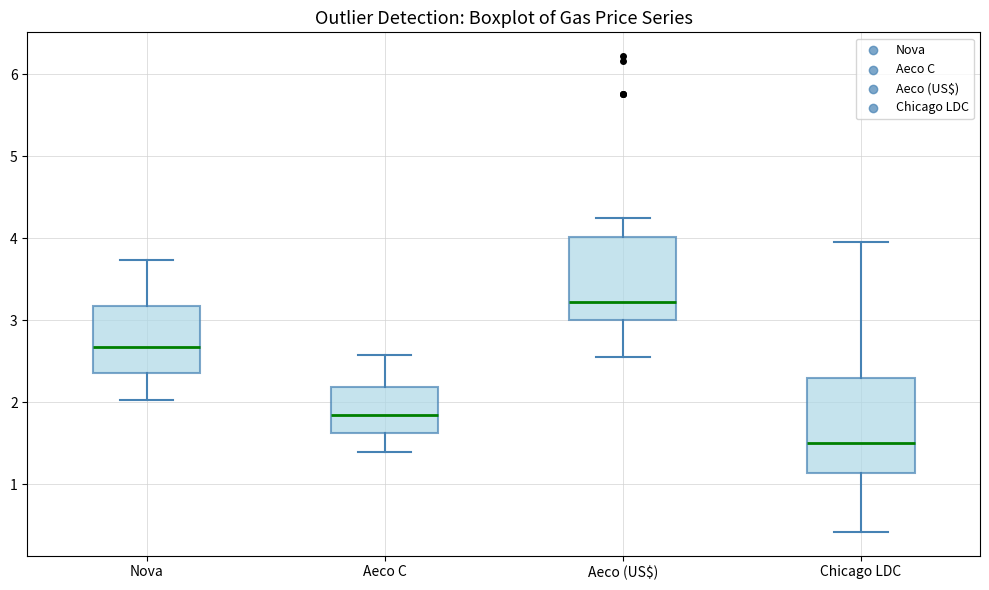

Reading left to right, read every box against the y-axis: the position of its median line, the range the box covers, and the ends of its whiskers. The values are not printed on the chart, so give them approximately, as read against the axis.

Nova: median 2.7, box 2.4 to 3.2, whiskers 2.0 to 3.7
Aeco C: median 1.8, box 1.6 to 2.2, whiskers 1.4 to 2.6
Aeco (US$): median 3.2, box 3.0 to 4.0, whiskers 2.6 to 4.3
Chicago LDC: median 1.5, box 1.1 to 2.3, whiskers 0.4 to 4.0